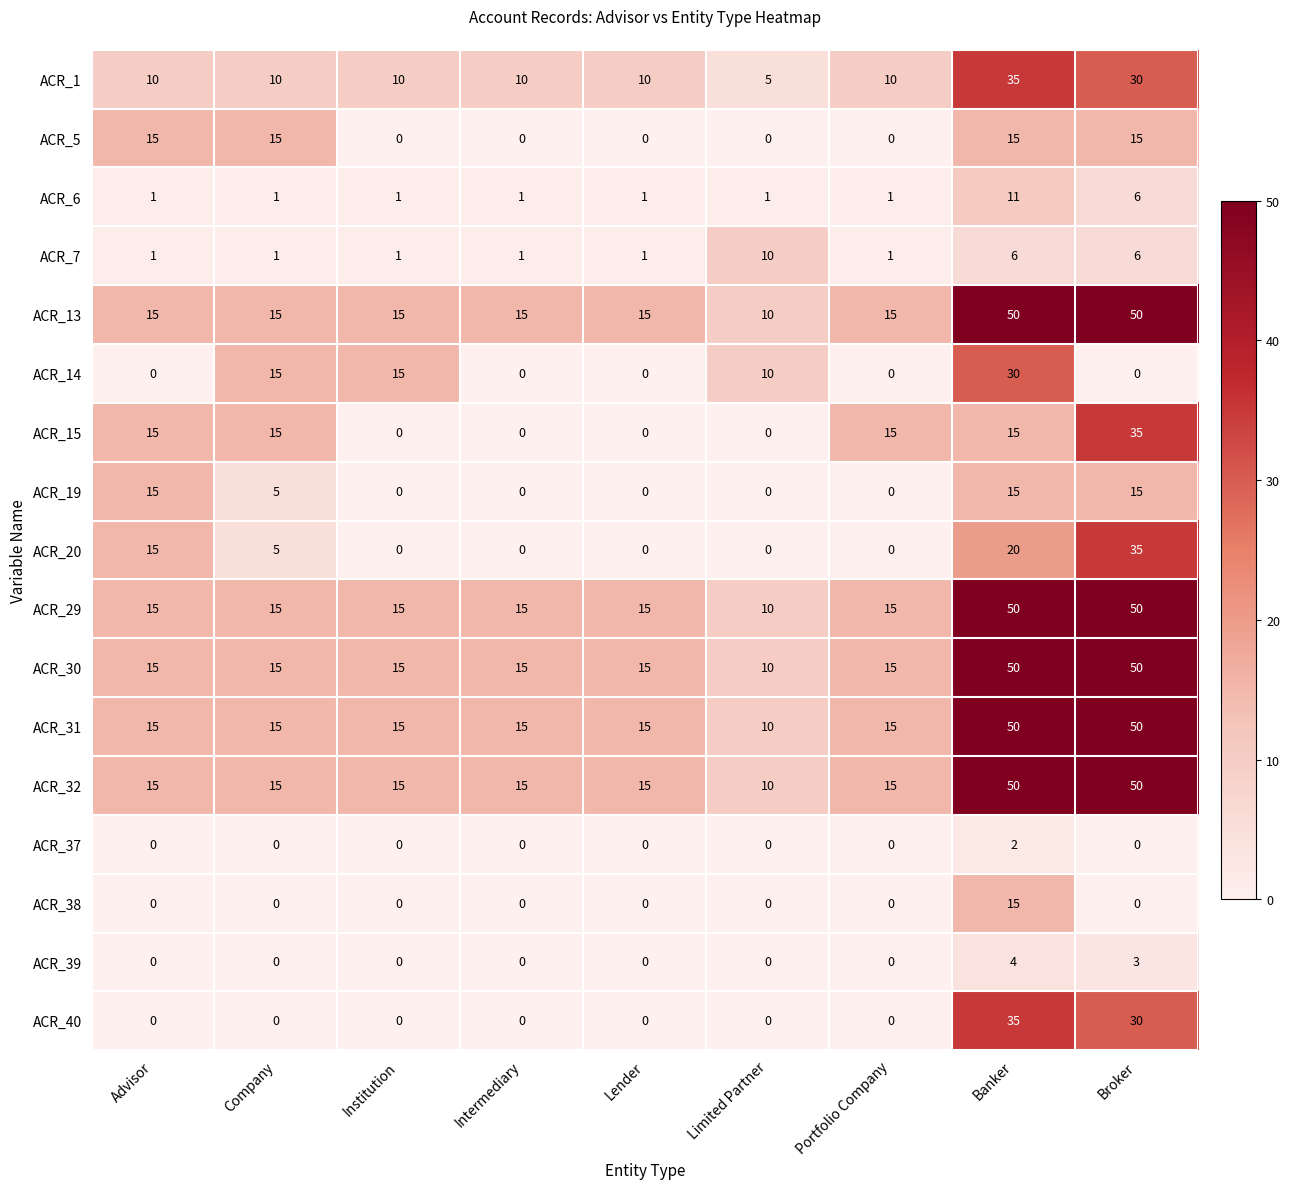

What is the sum of the ACR_15 values at Banker and Intermediary?

15